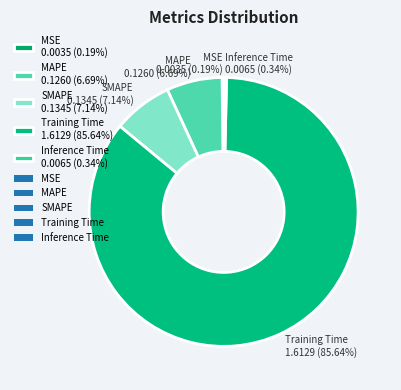

Which has a higher value, Inference Time 0.0065 (0.34%) or MAPE 0.1260 (6.69%)?

MAPE 0.1260 (6.69%)